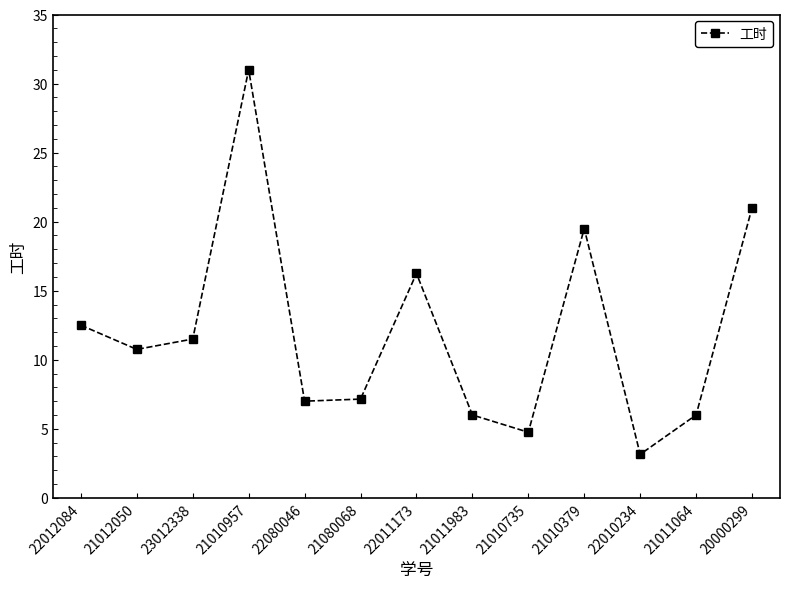

True or false: the data has more than 0 interior local peaks.

True